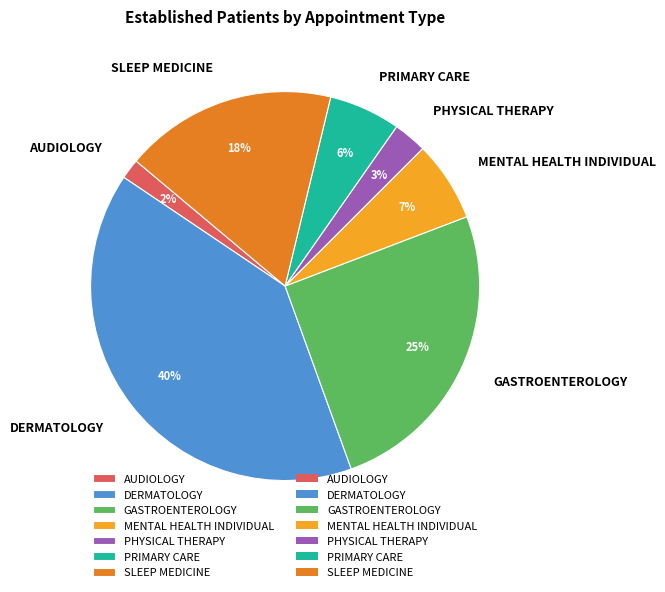

Is there a majority slice in this chart?

No